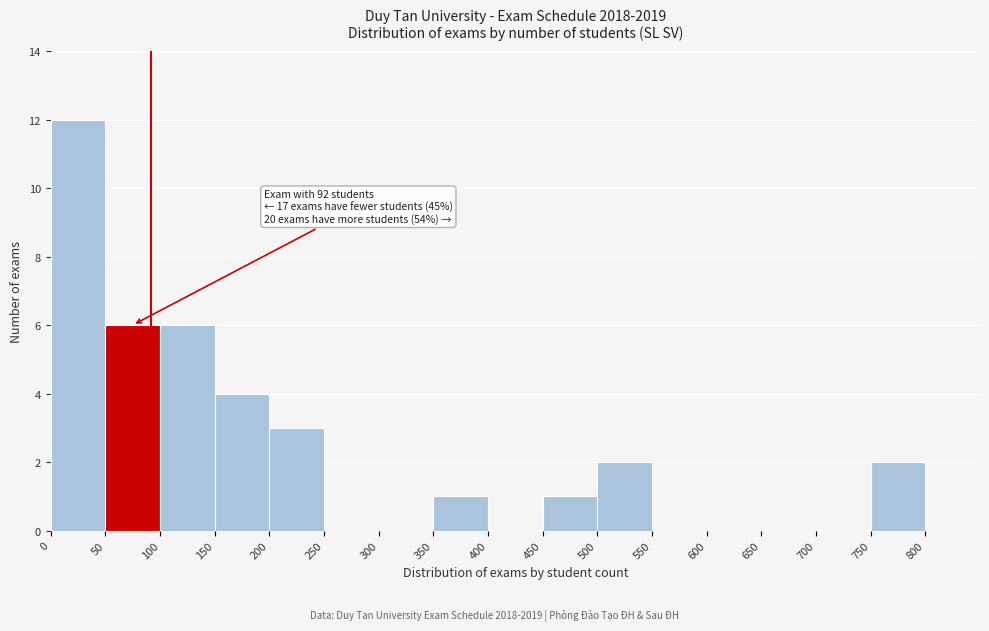

Which range on the x-axis has the tallest bar?

0 to 50